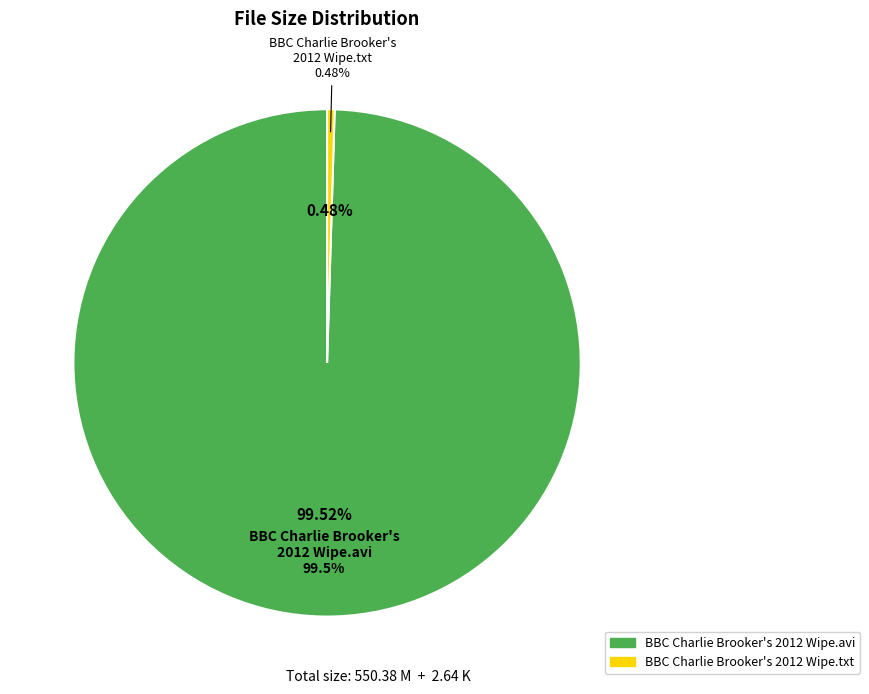

Is it true that BBC Charlie Brooker's 2012 Wipe.txt is 11% of the pie?

False